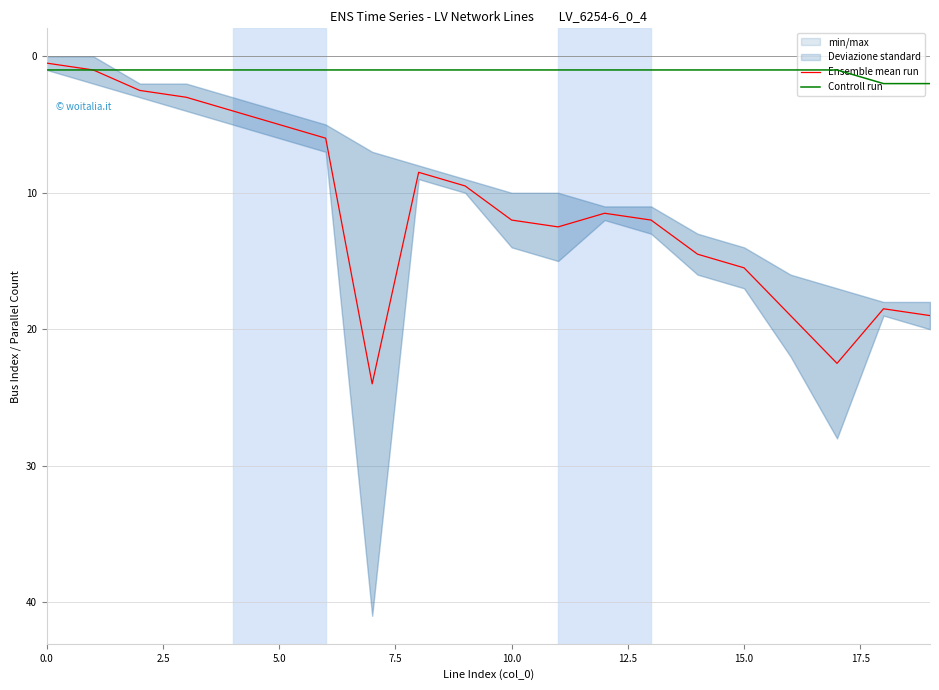

The value of Ensemble mean run at 15.0 is 15.5. True or false?

True